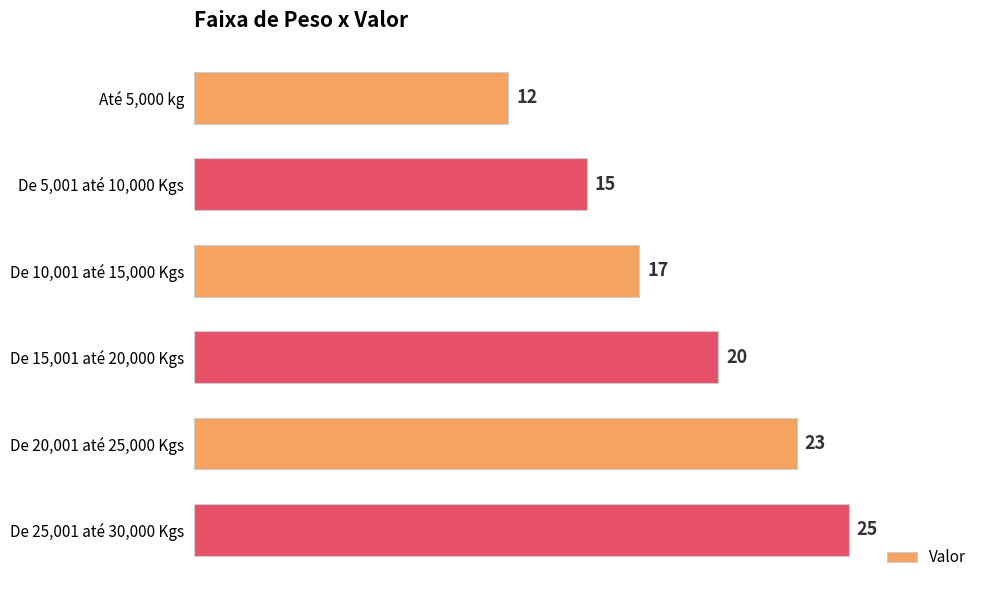

Reading top to bottom, extract all data points from this chart.

Até 5,000 kg=12	De 5,001 até 10,000 Kgs=15	De 10,001 até 15,000 Kgs=17	De 15,001 até 20,000 Kgs=20	De 20,001 até 25,000 Kgs=23	De 25,001 até 30,000 Kgs=25